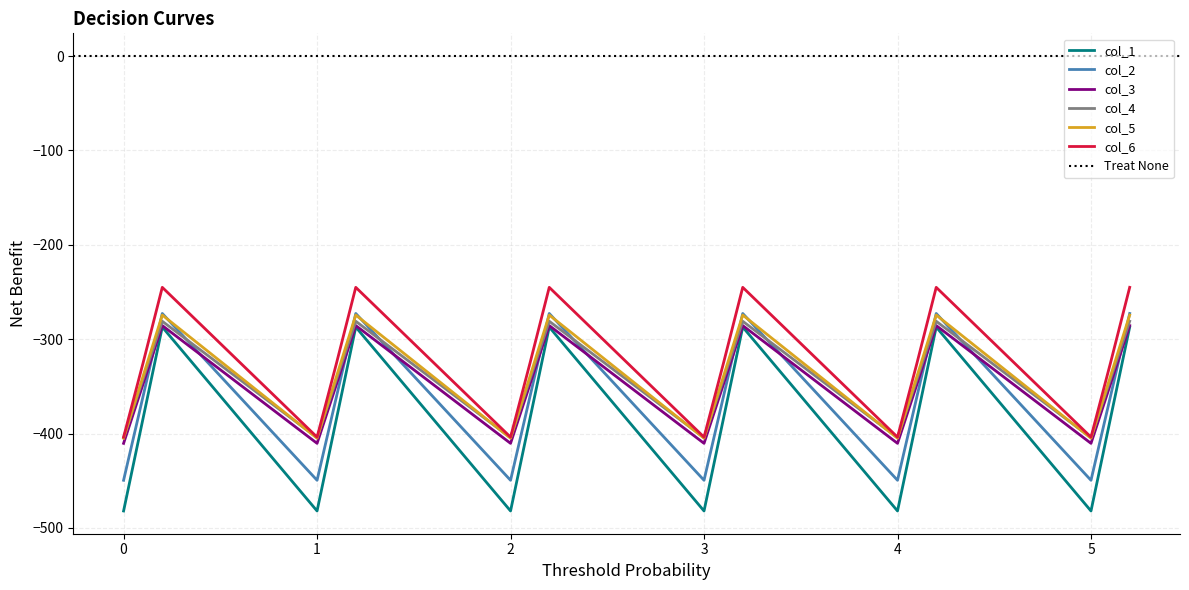

How many values in the col_1 series exceed -342?

6